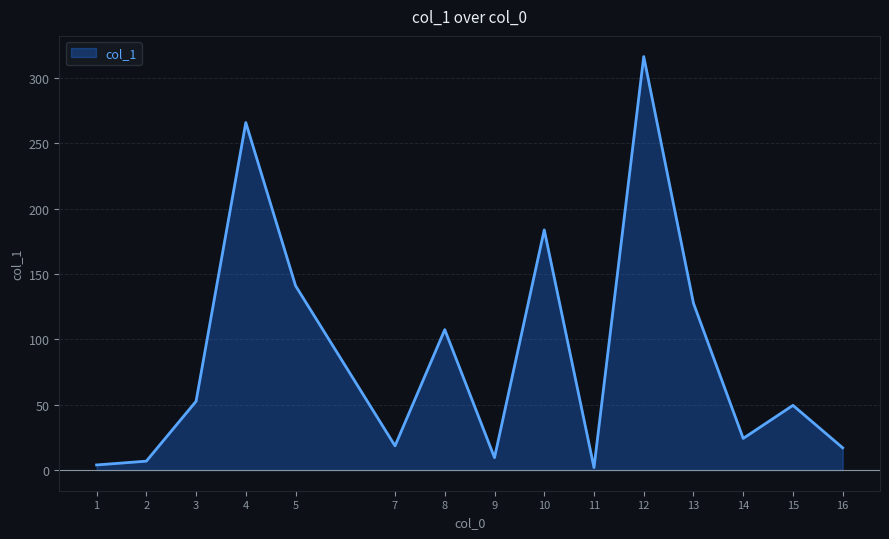

What is the sum of all values?

1325.7